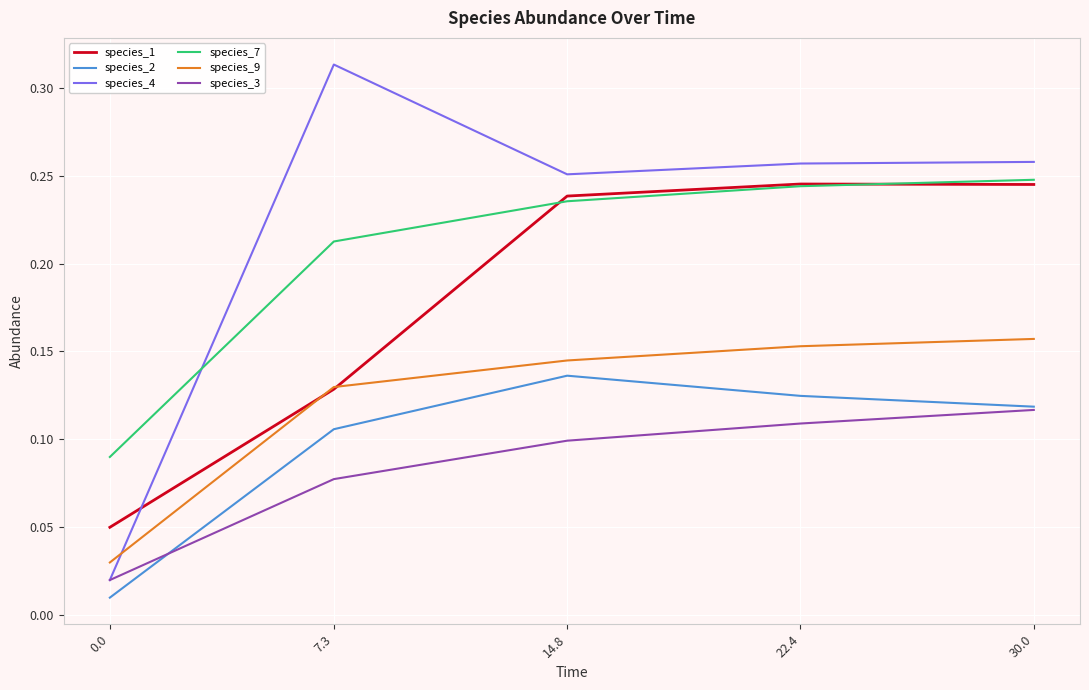

Which series has the largest range (max minus min)?

species_4